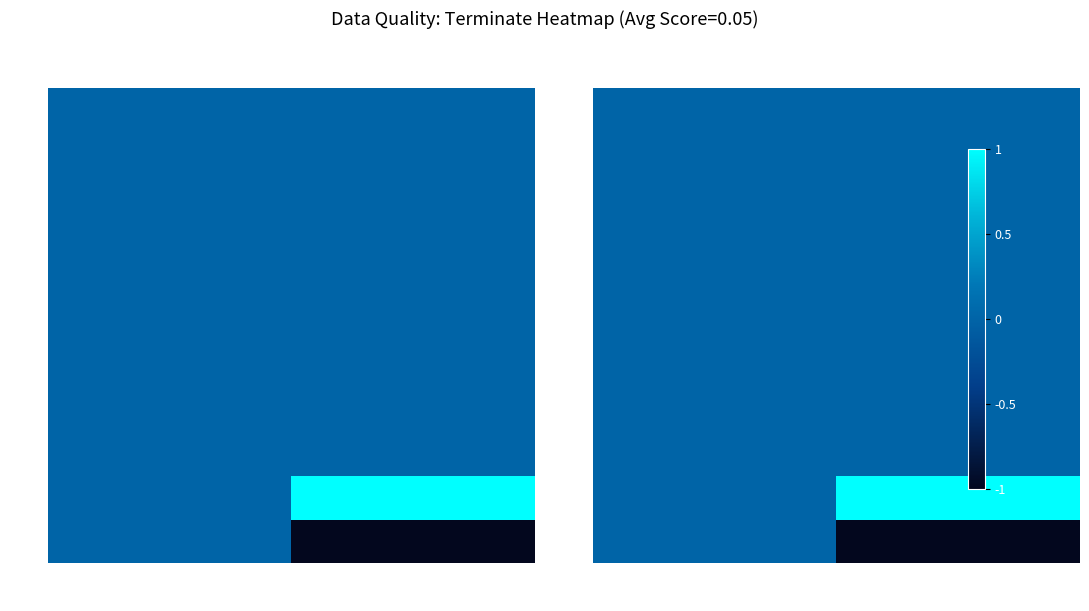

Count the number of data series in this chart.

11